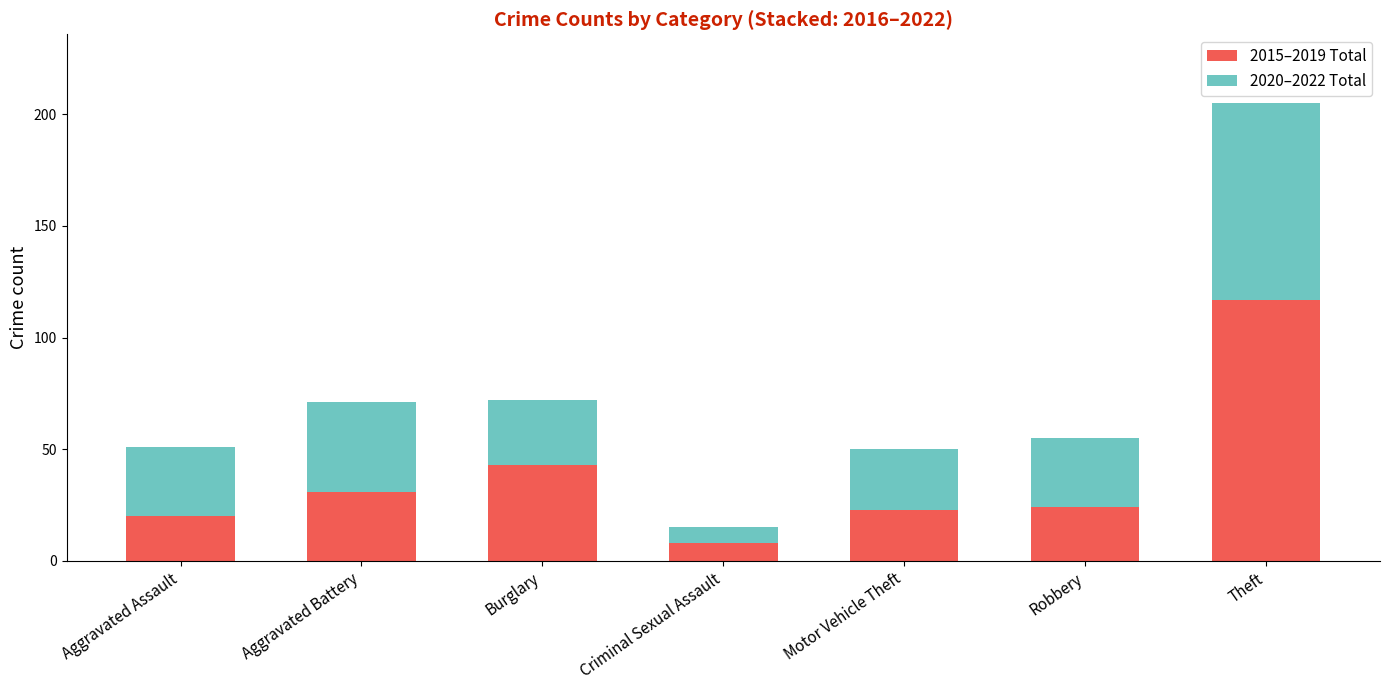

What is the difference between the second highest and minimum values in the 2015–2019 Total series?

35